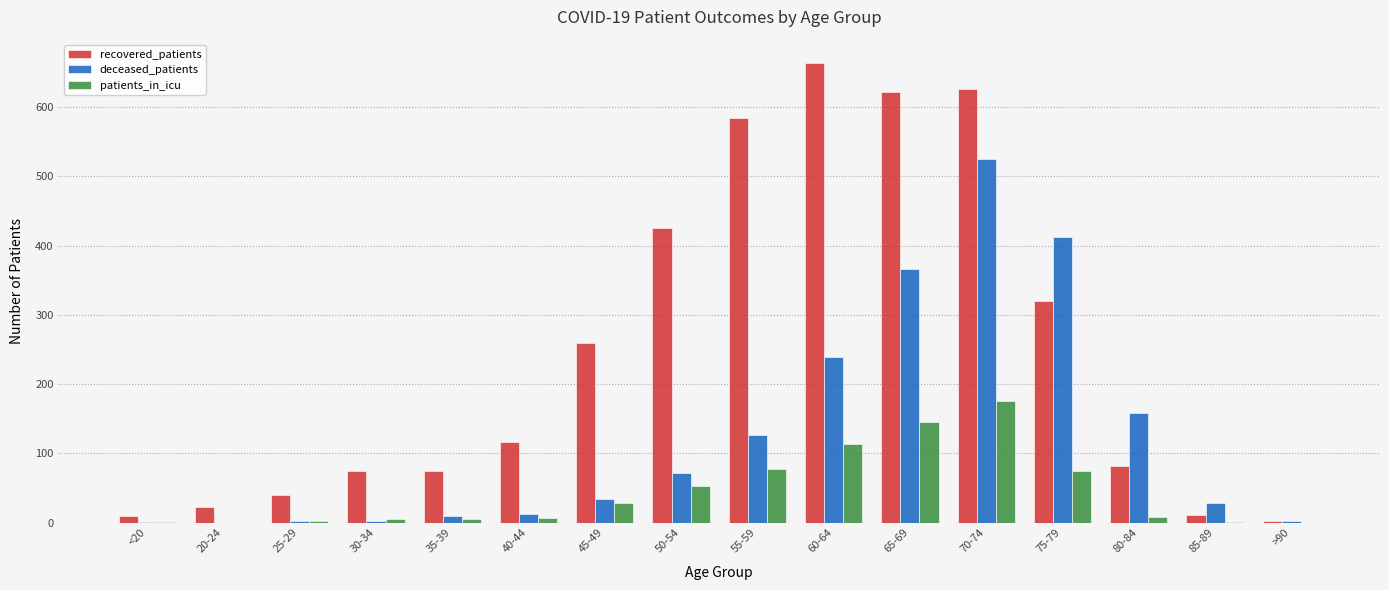

What is the spread (max minus min) of values at 20-24?

23